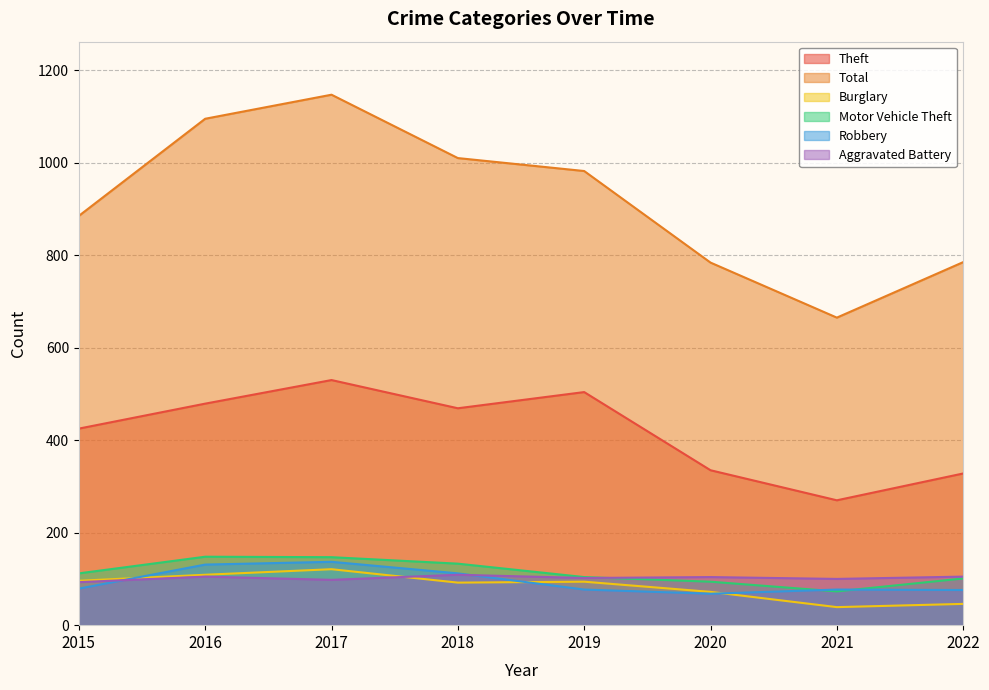

What is the difference between the highest and lowest values at 2017?

1049